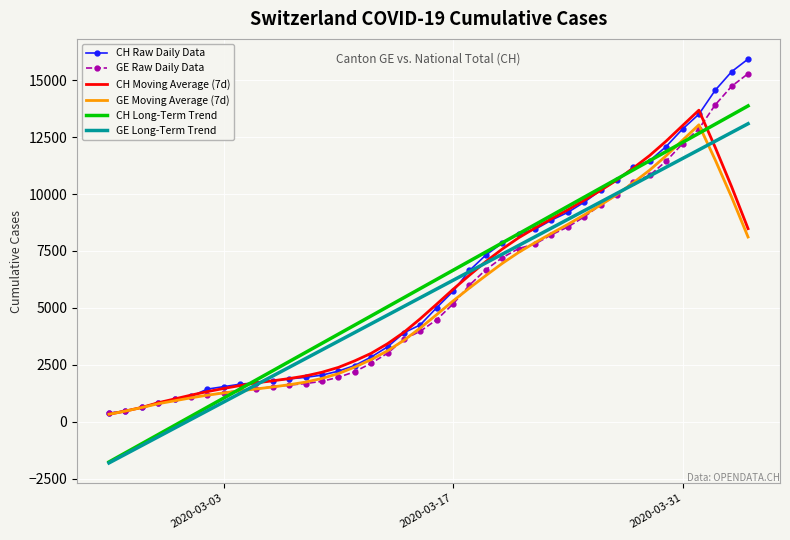

What is the maximum value for CH Long-Term Trend?

13870.3